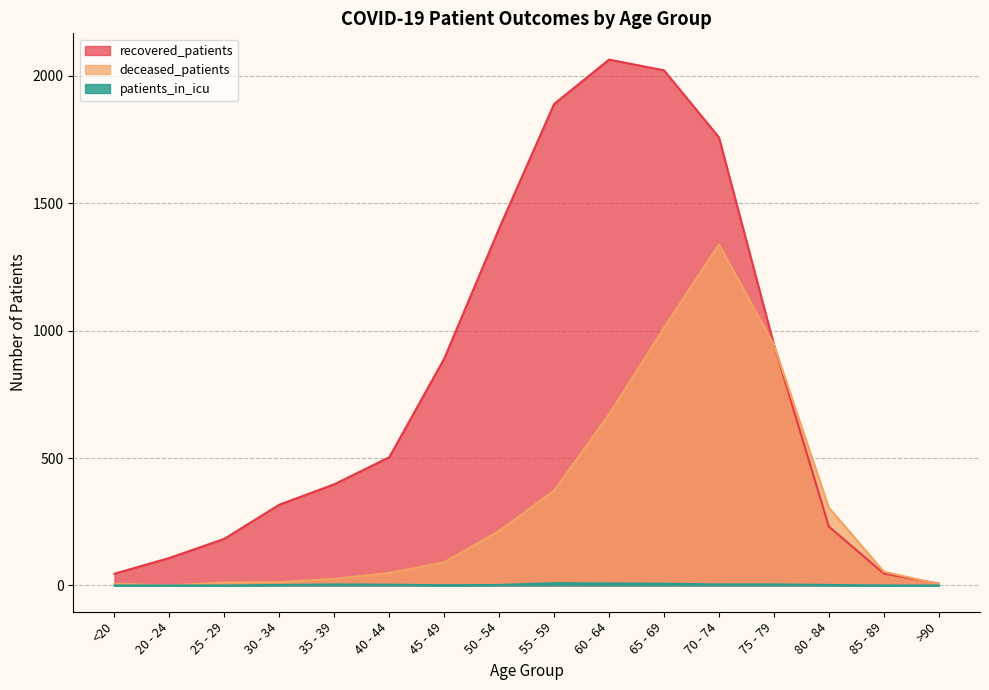

The value of deceased_patients at 50 - 54 is 369. True or false?

False